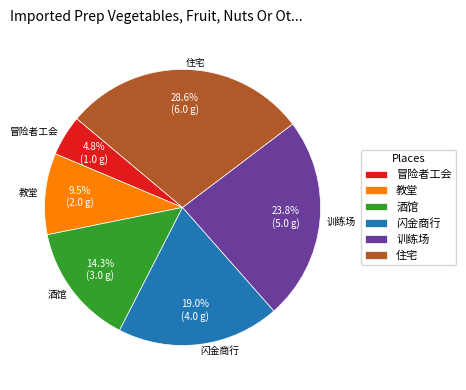

What percentage is the 酒馆 slice, to the nearest percent?

14%